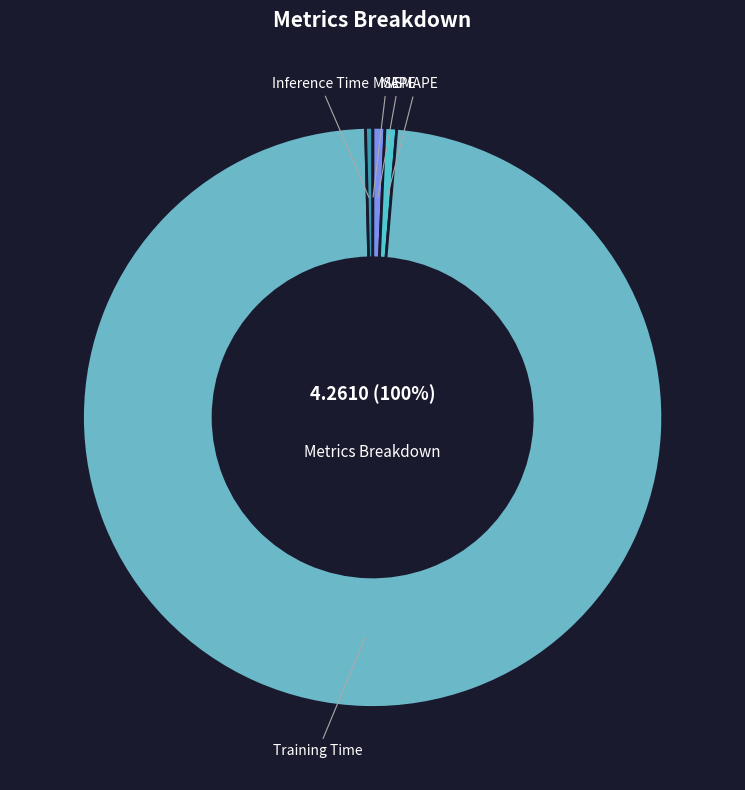

What is the largest slice in the pie chart?

Training Time